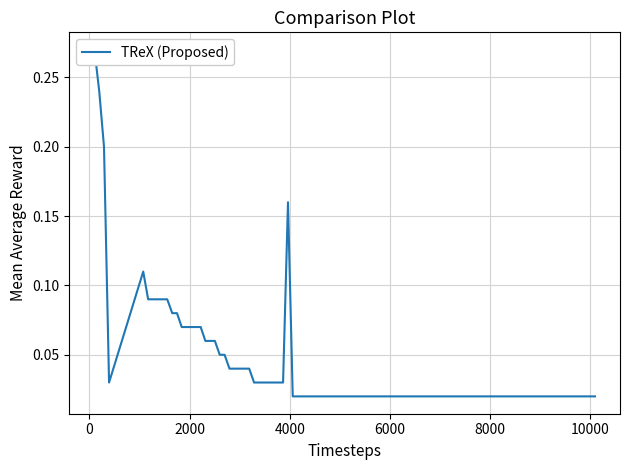

How many series are shown in this chart?

1